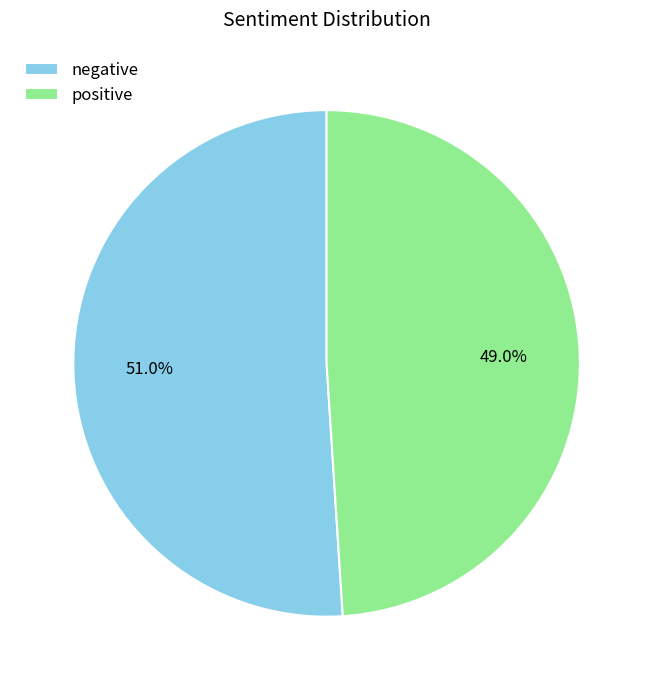

How many slices are in this pie chart?

2